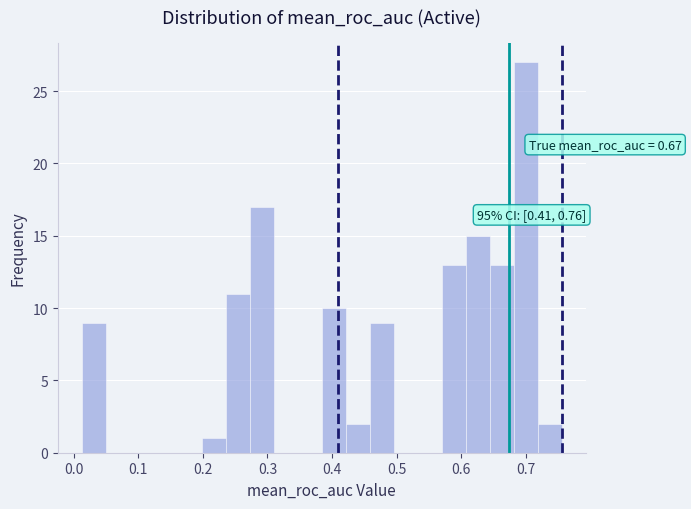

Around what value on the x-axis is the tallest bar? Give the approximate position of its centre, as read against the axis.

0.70